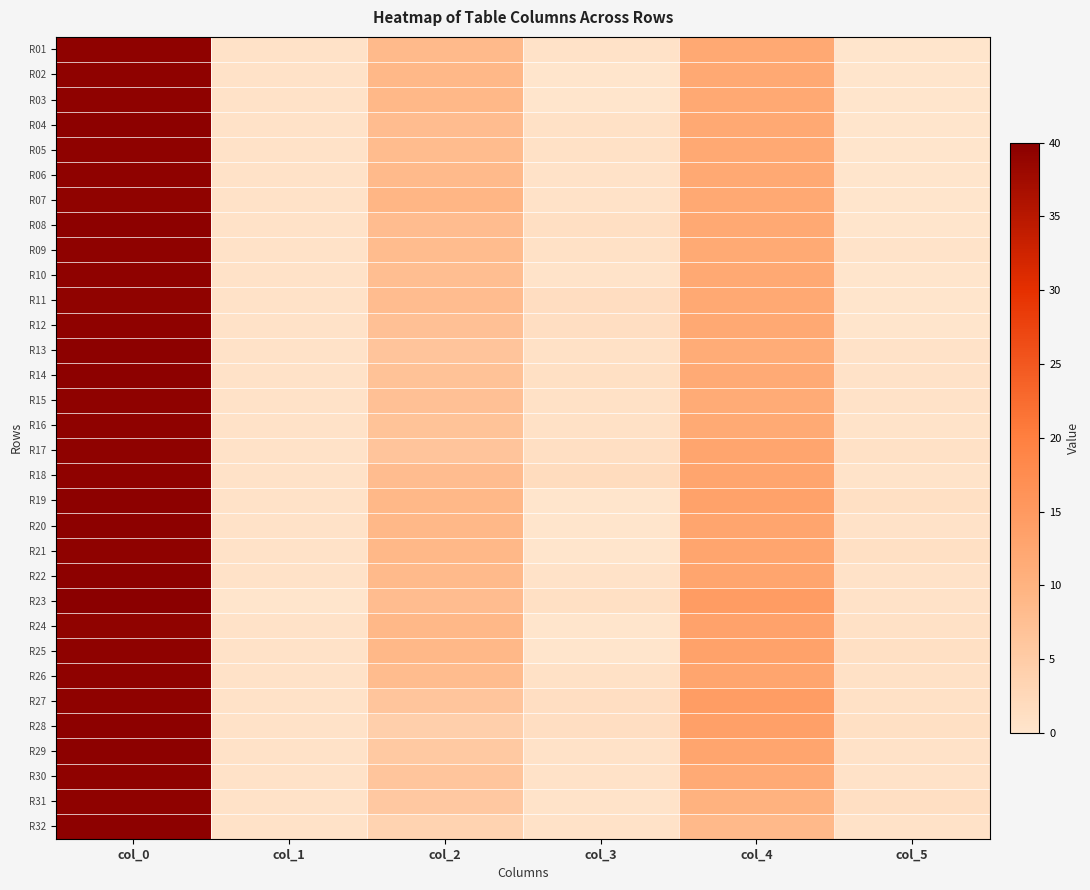

What is the maximum value shown in the chart?

40.0